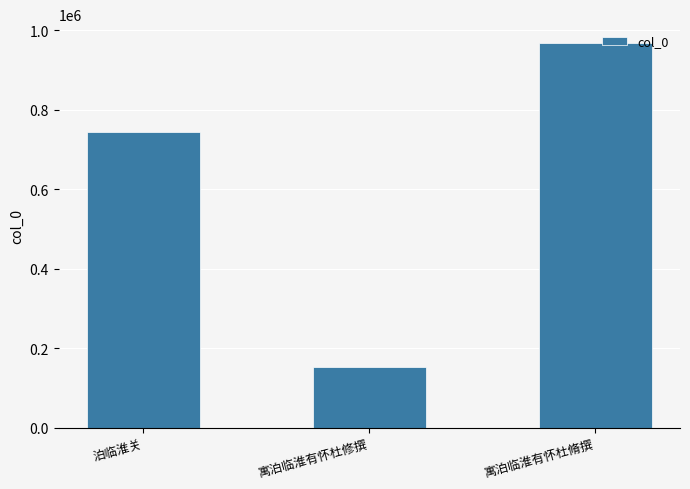

What is the label of the 2nd bar from the left?

寓泊临淮有怀杜修撰